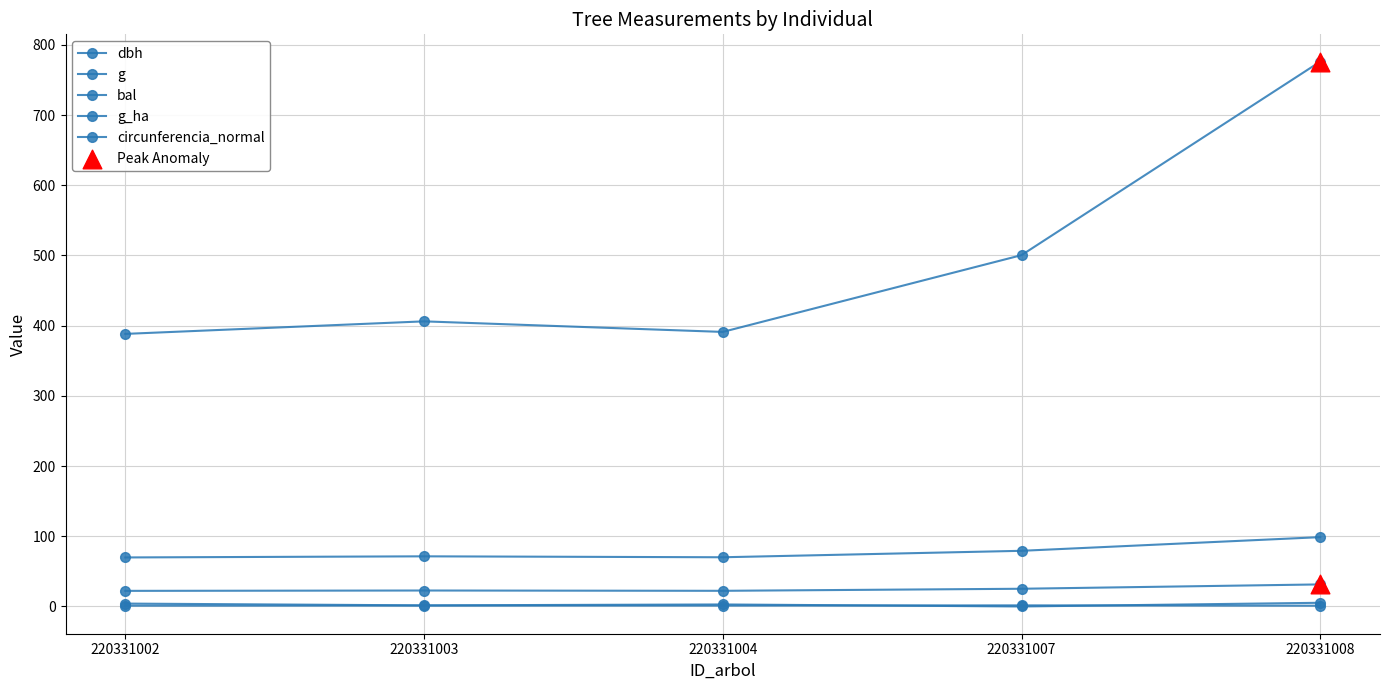

Does the chart have visible grid lines?

Yes